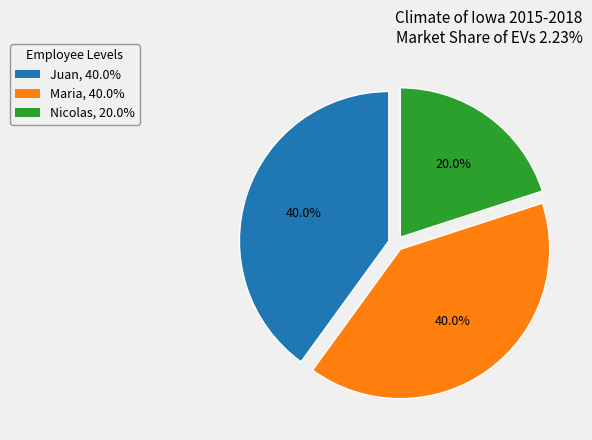

What is the smallest slice in the pie chart?

Nicolas